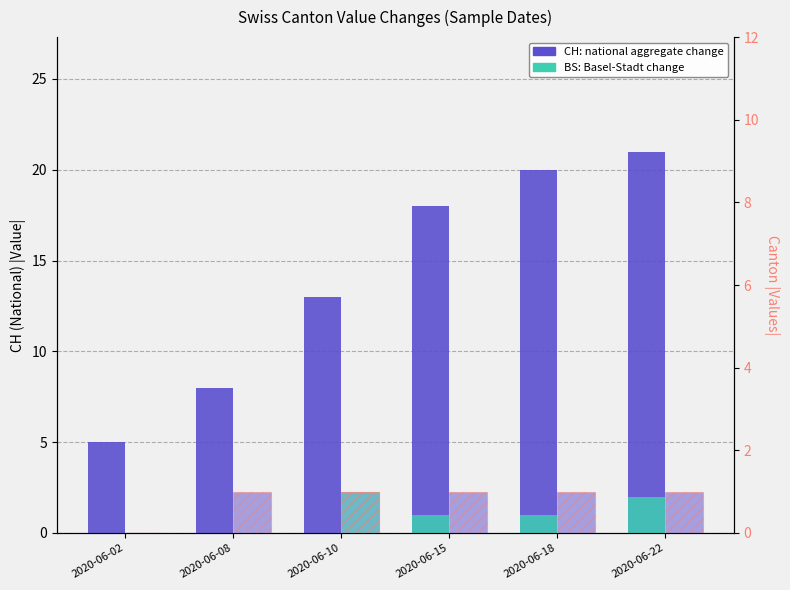

What is the value of the BS canton change bar at the 6th from the left?

2